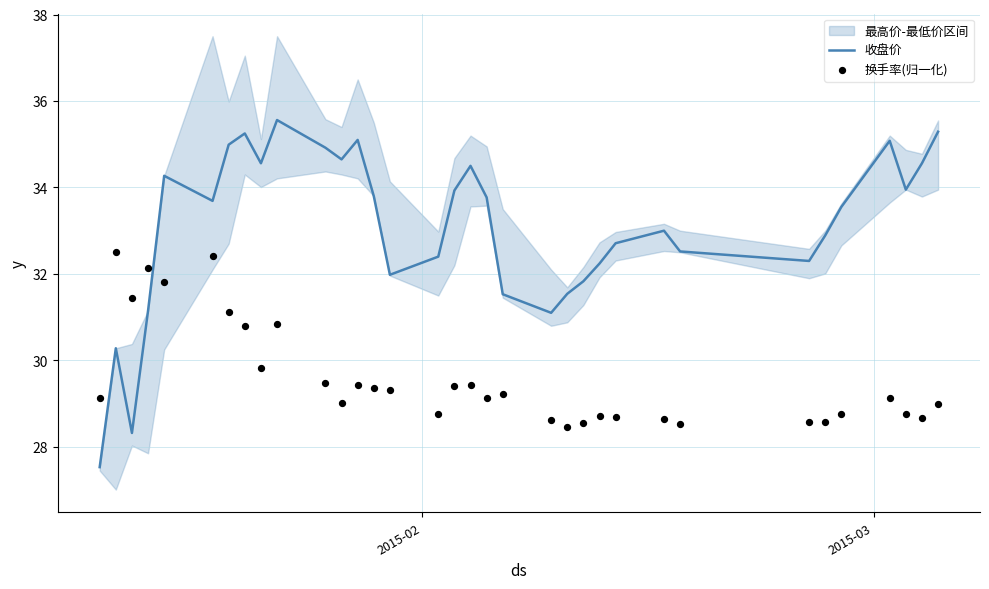

Which series has the largest total across all categories?

收盘价